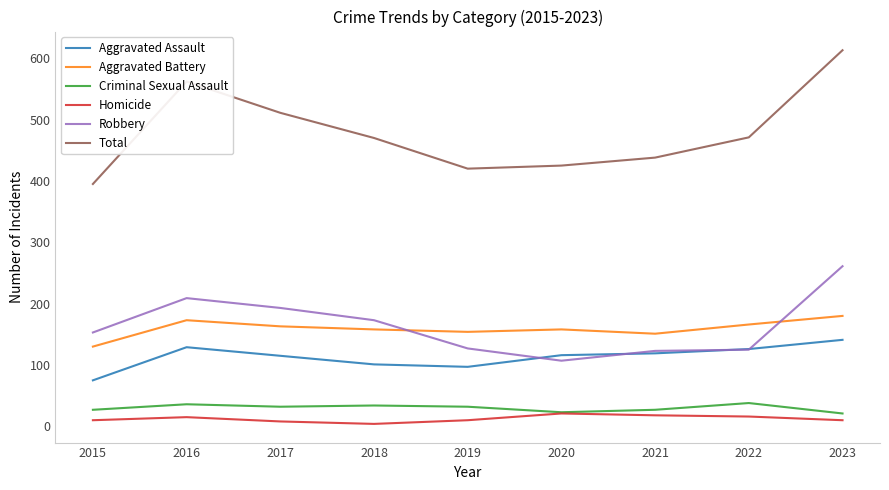

The Homicide series shows 18 at 2021. True or false?

True